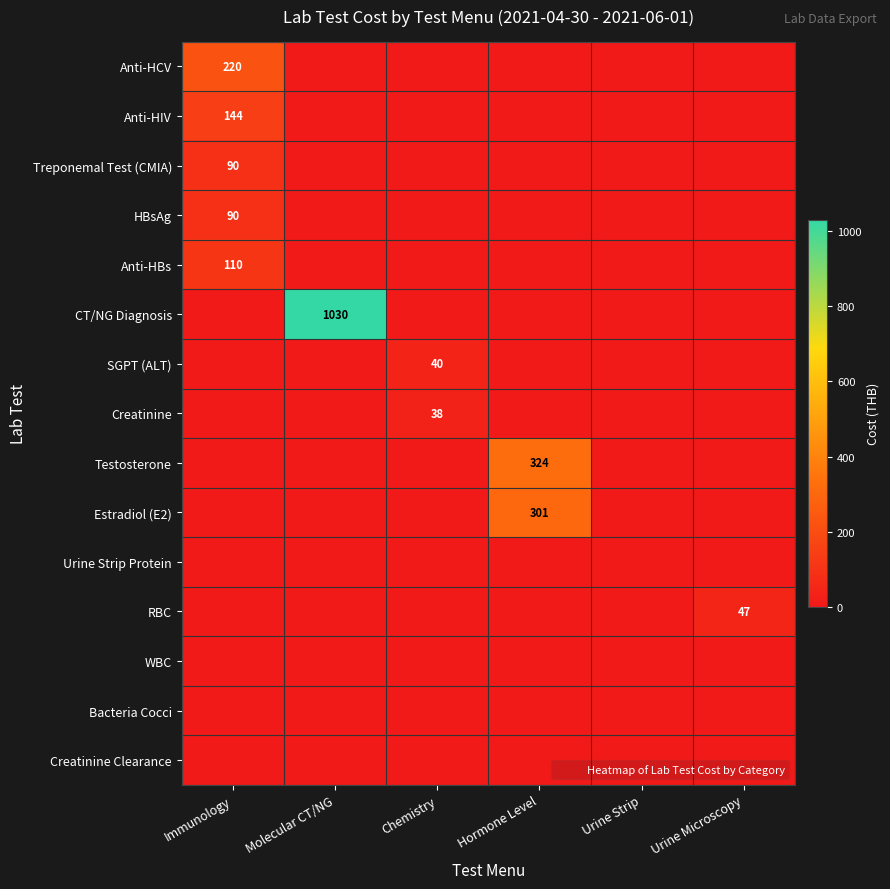

At which category does the chart reach its peak across all series?

Molecular CT/NG